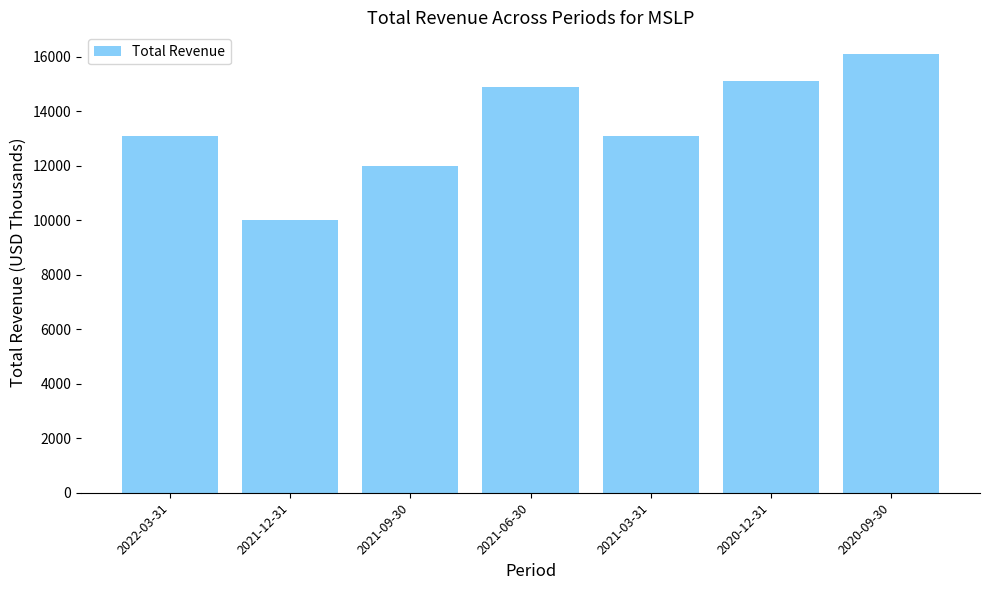

What position from the right is 2021-09-30?

5